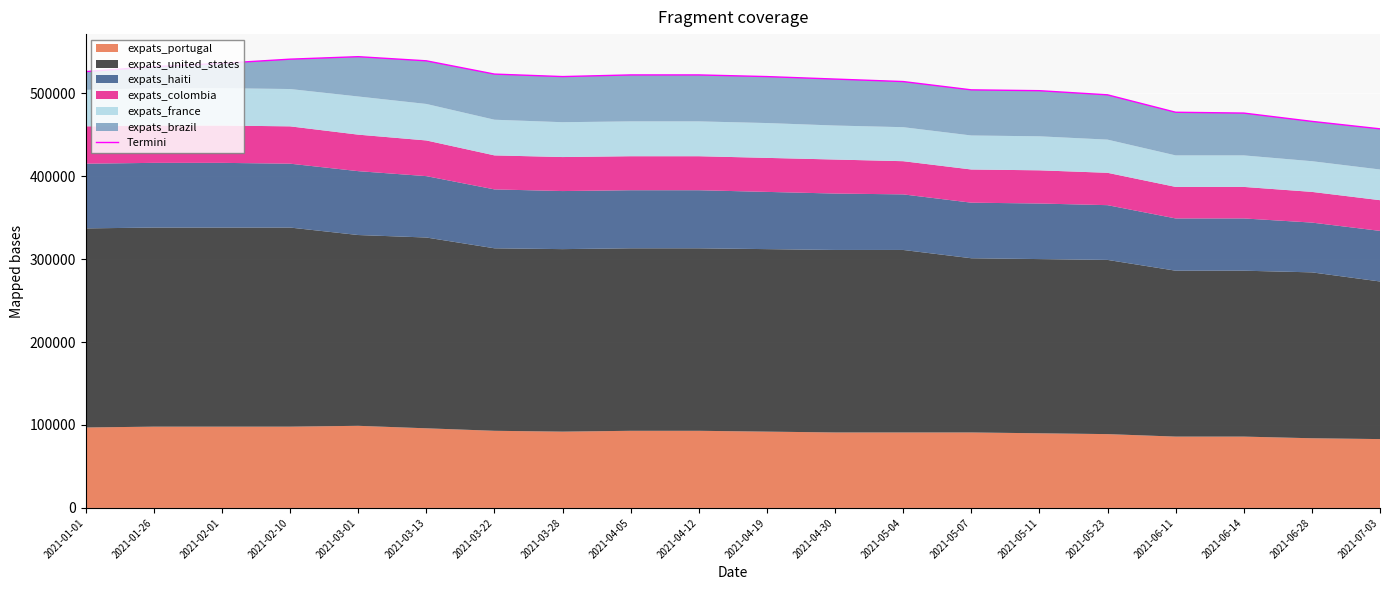

How many data points are less than 520000?

9